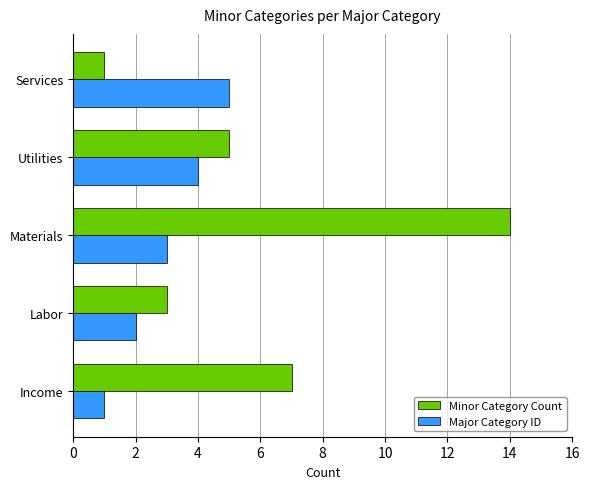

What is the minimum value for Minor Category Count?

1